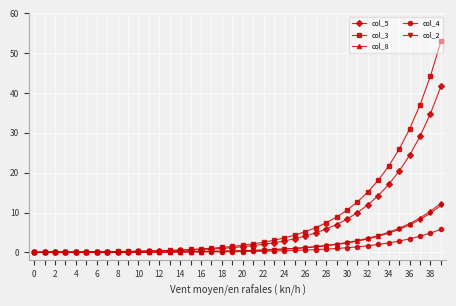

Which series has the widest spread of values?

col_3